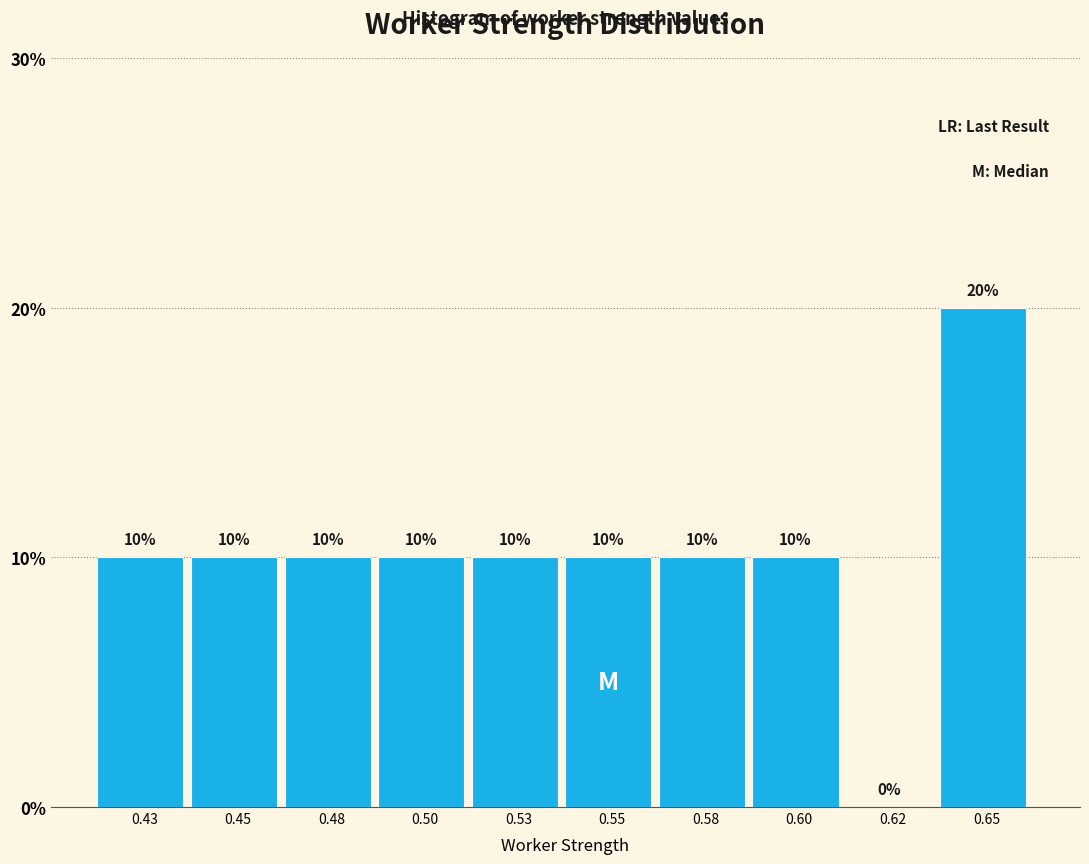

Reading left to right, what are all the values shown in this chart?

0.43=10	0.45=10	0.48=10	0.50=10	0.53=10	0.55=10	0.58=10	0.60=10	0.62=0	0.65=20